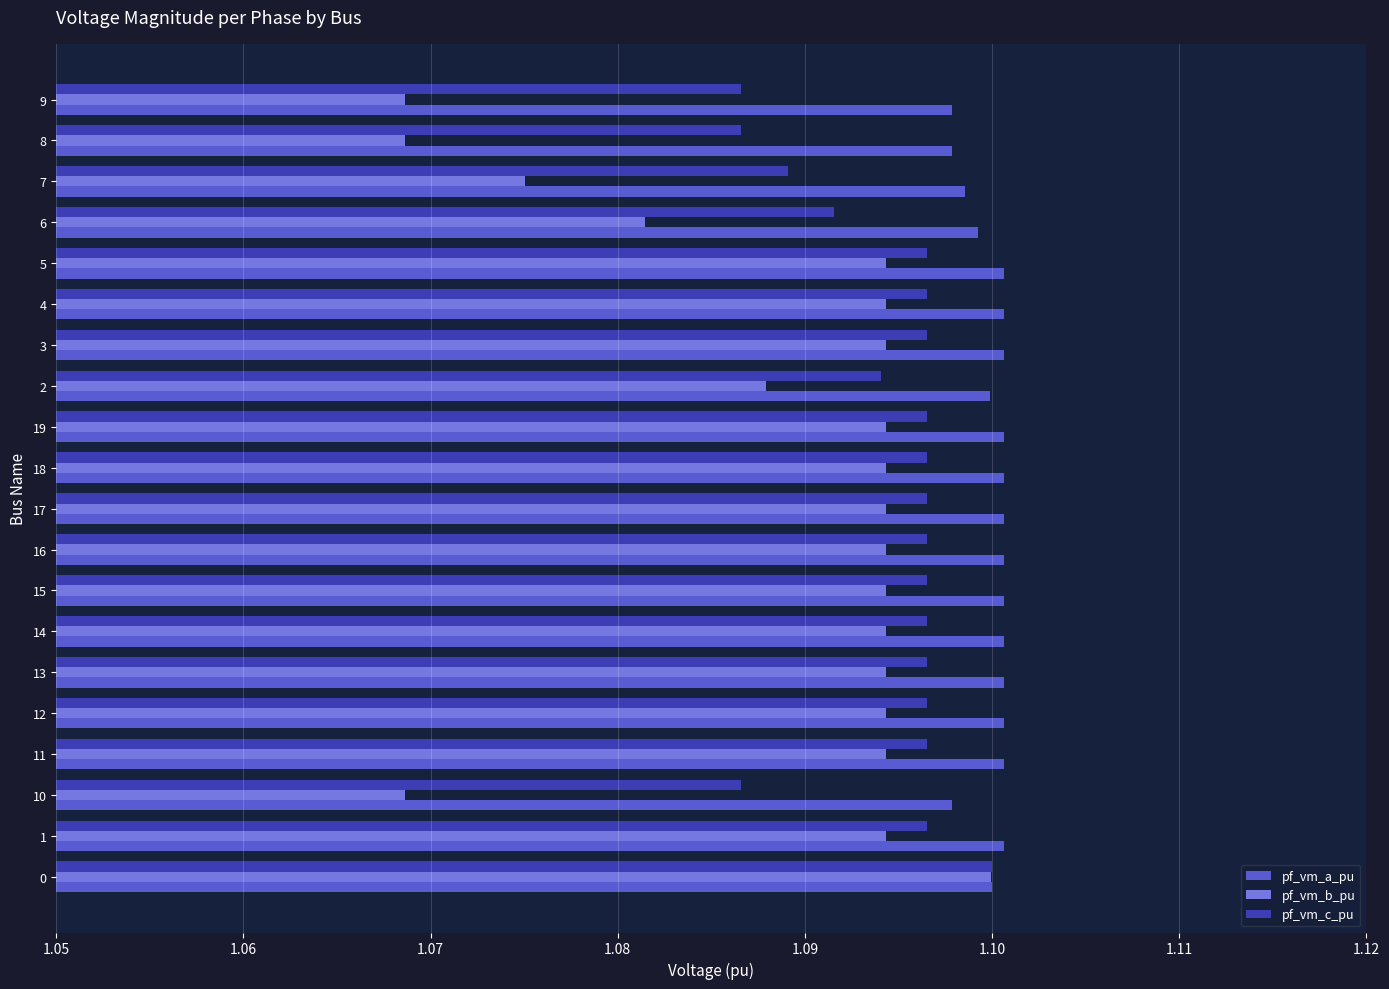

Which series has the widest spread of values?

pf_vm_b_pu